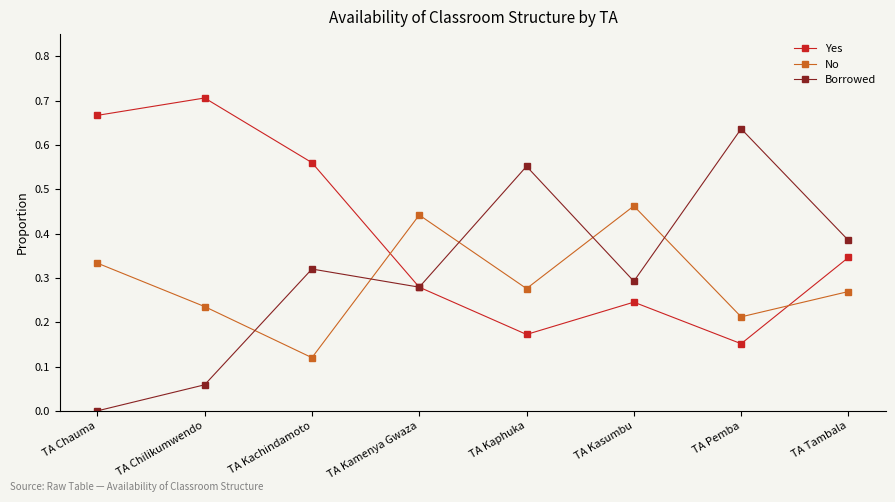

Does the chart display data point markers on the line(s)?

Yes